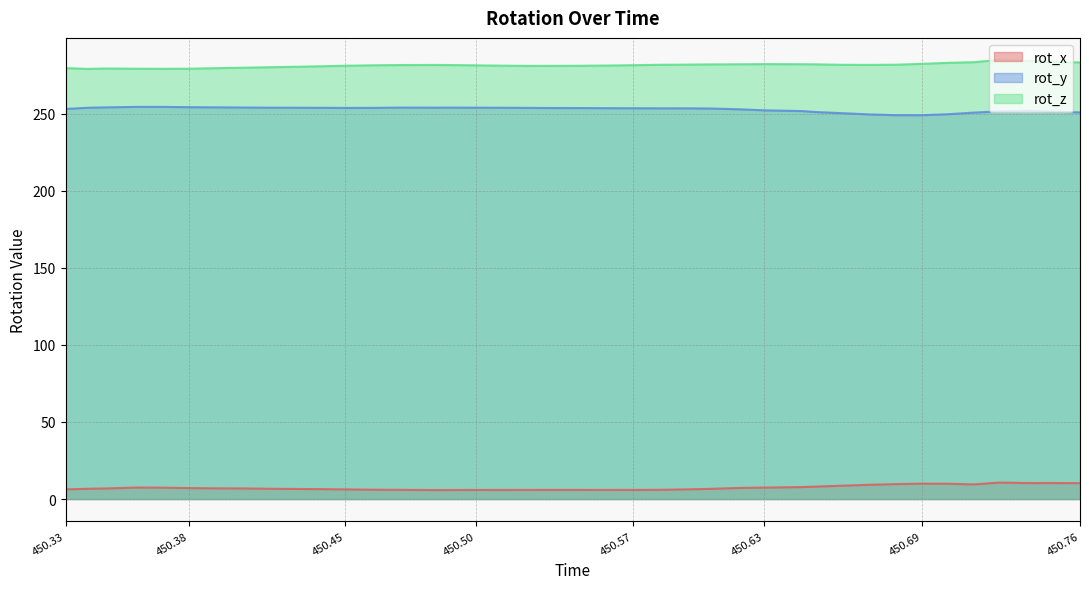

At which category does rot_z reach its first local valley?

450.339